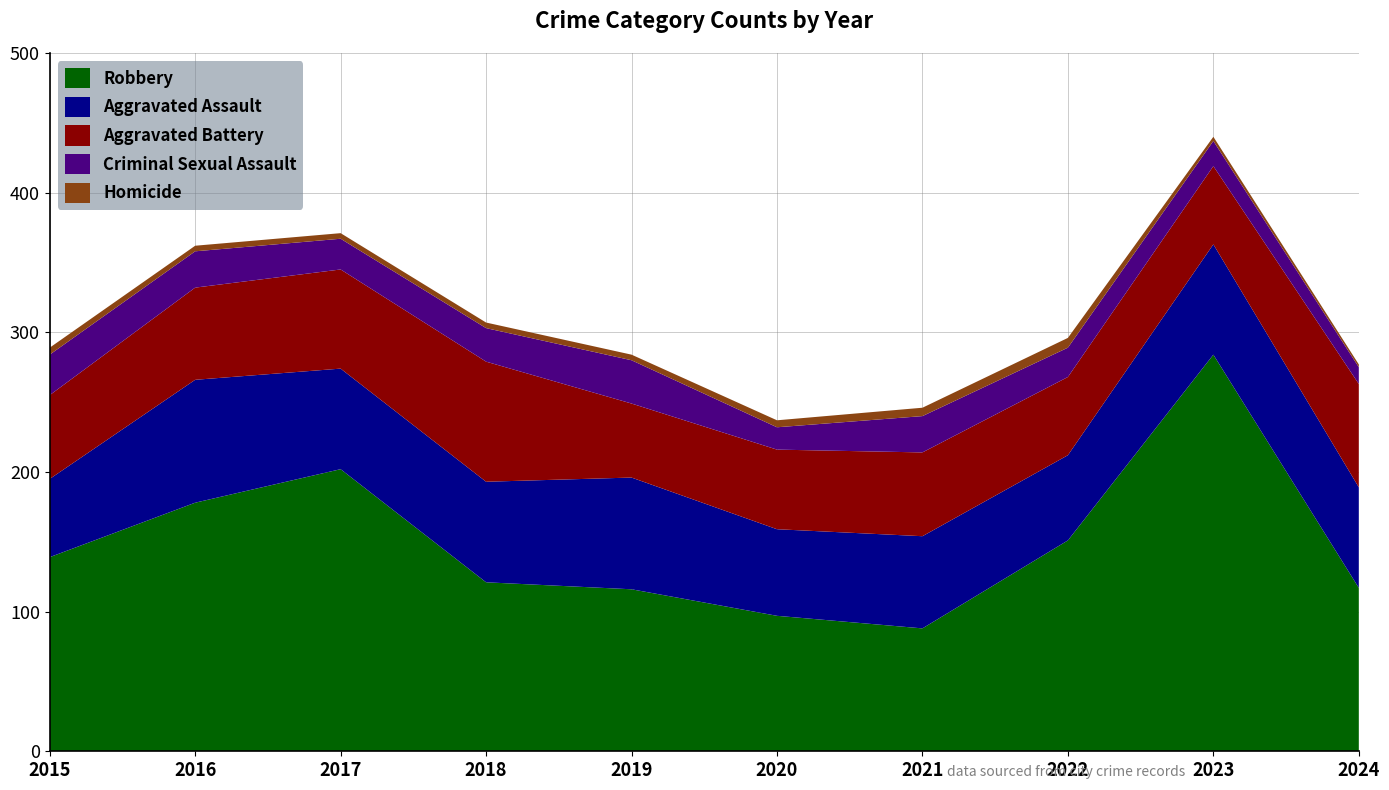

Reading right to left, what are all the values shown in this chart?

Robbery: 2024=117	2023=284	2022=151	2021=88	2020=97	2019=116	2018=121	2017=202	2016=178	2015=139
Aggravated Assault: 2024=72	2023=79	2022=61	2021=66	2020=62	2019=80	2018=72	2017=72	2016=88	2015=56
Aggravated Battery: 2024=74	2023=56	2022=56	2021=60	2020=57	2019=53	2018=86	2017=71	2016=66	2015=60
Criminal Sexual Assault: 2024=12	2023=18	2022=21	2021=26	2020=16	2019=31	2018=24	2017=22	2016=26	2015=29
Homicide: 2024=2	2023=3	2022=7	2021=6	2020=5	2019=4	2018=4	2017=4	2016=4	2015=5